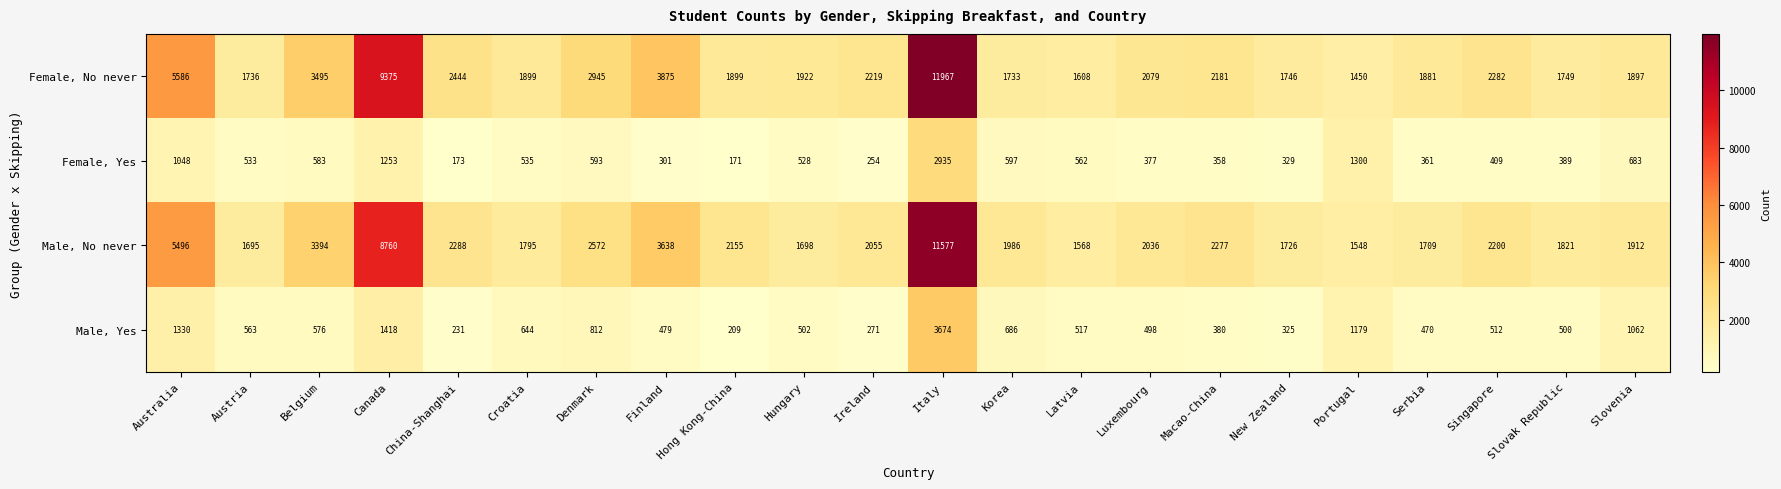

Rank the series by their maximum value, from lowest to highest.

Female, Yes, Male, Yes, Male, No never, Female, No never